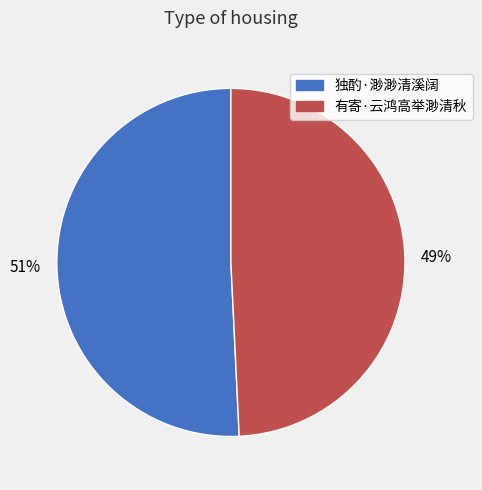

Which slice represents more than half of the pie?

独酌·渺渺清溪阔